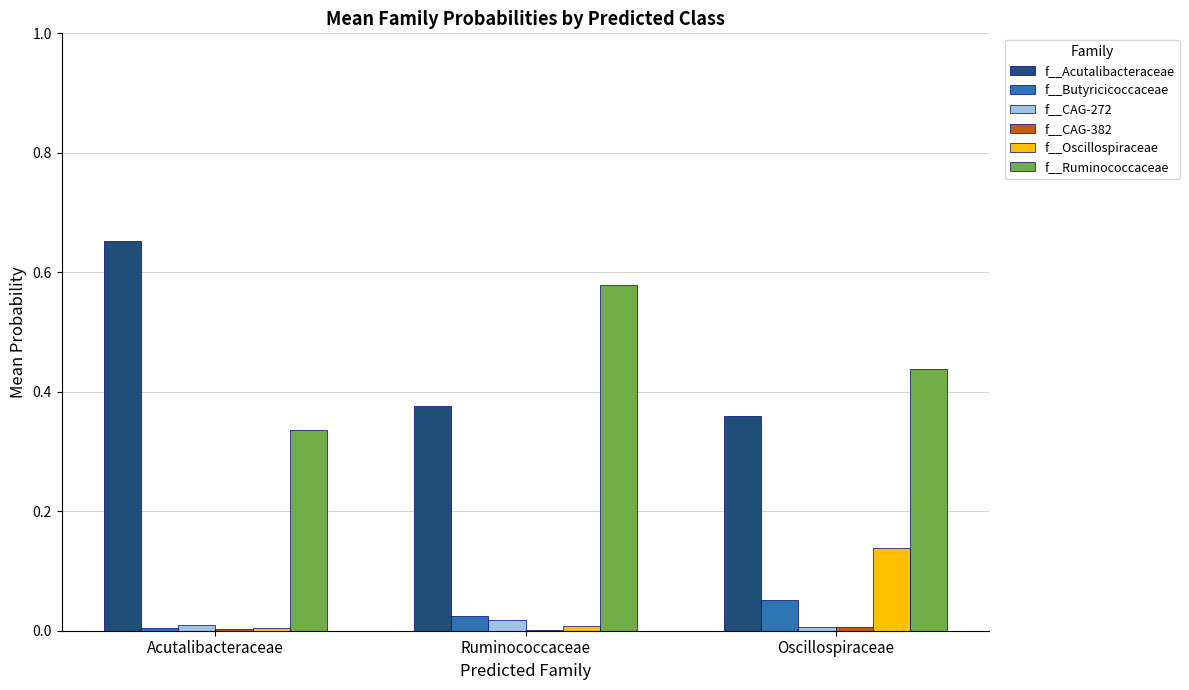

Is the value of f__Ruminococcaceae at Acutalibacteraceae greater than the value of f__Butyricicoccaceae at Oscillospiraceae?

Yes